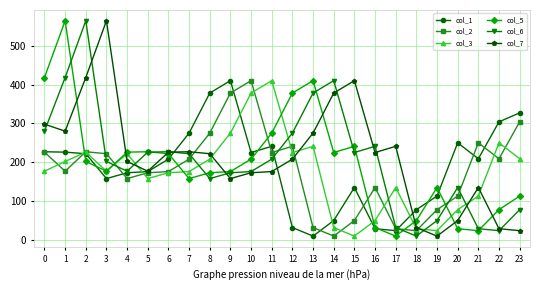

Is it true that col_1 equals 250 at 20?

True